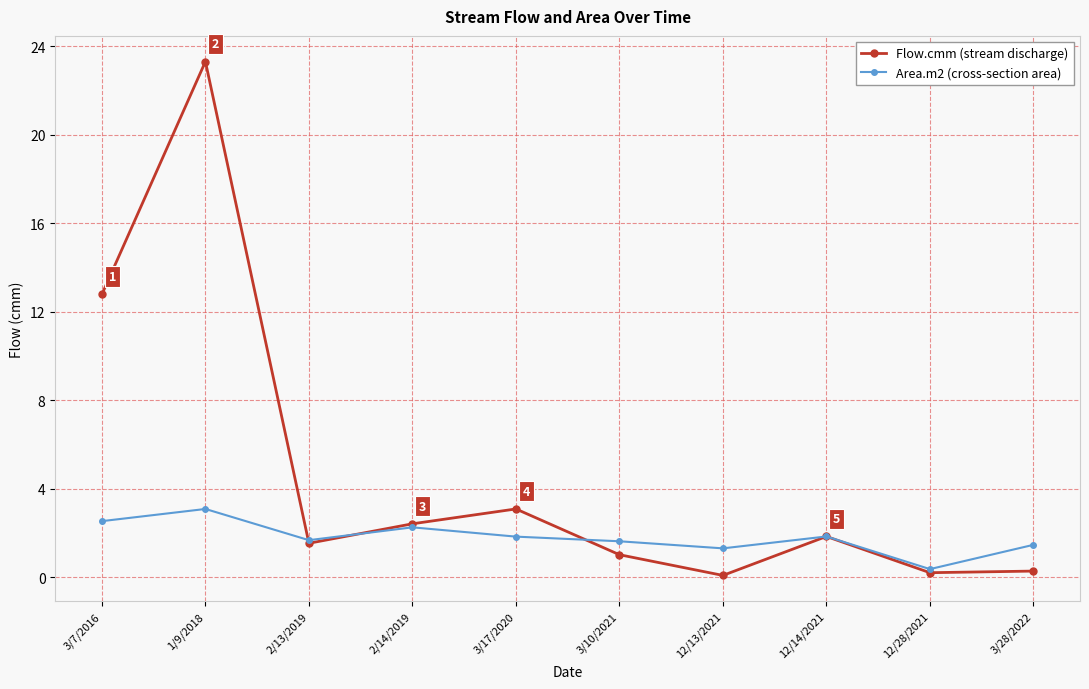

Which category has the highest value across all series?

1/9/2018